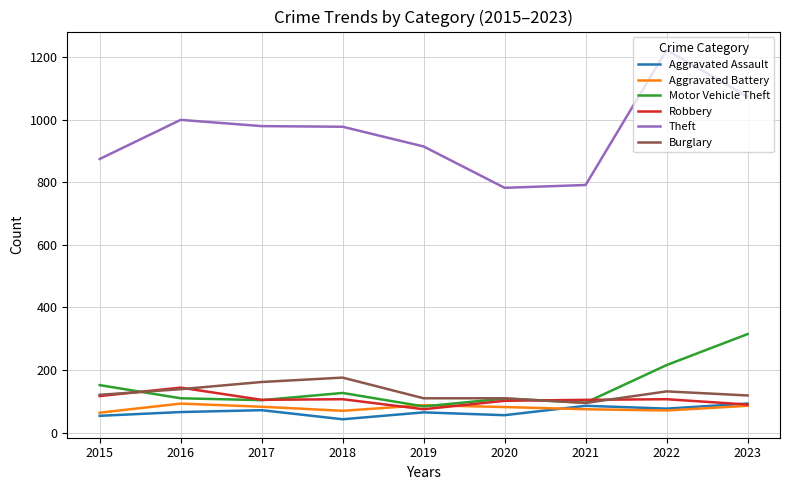

What value does the Burglary series have at 2022, to the nearest 10?

130